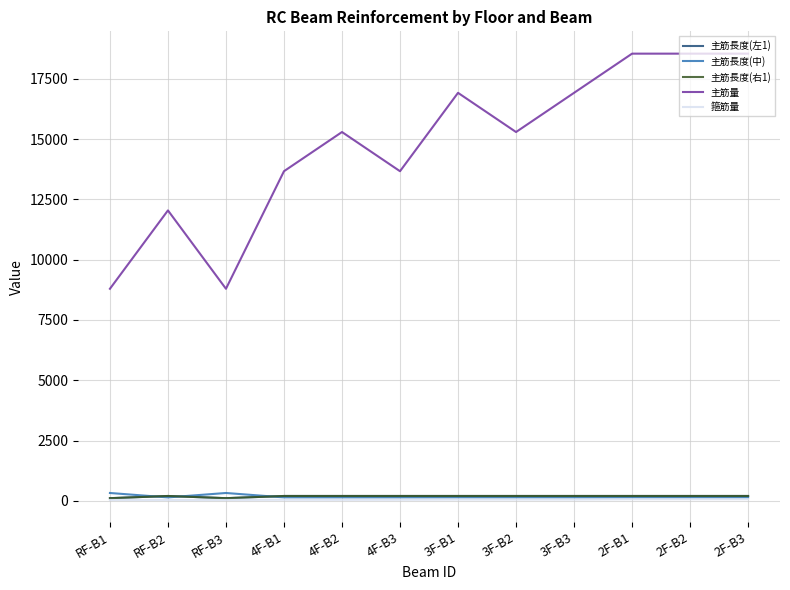

At which category does 主筋長度(中) reach its first local valley?

RF-B2